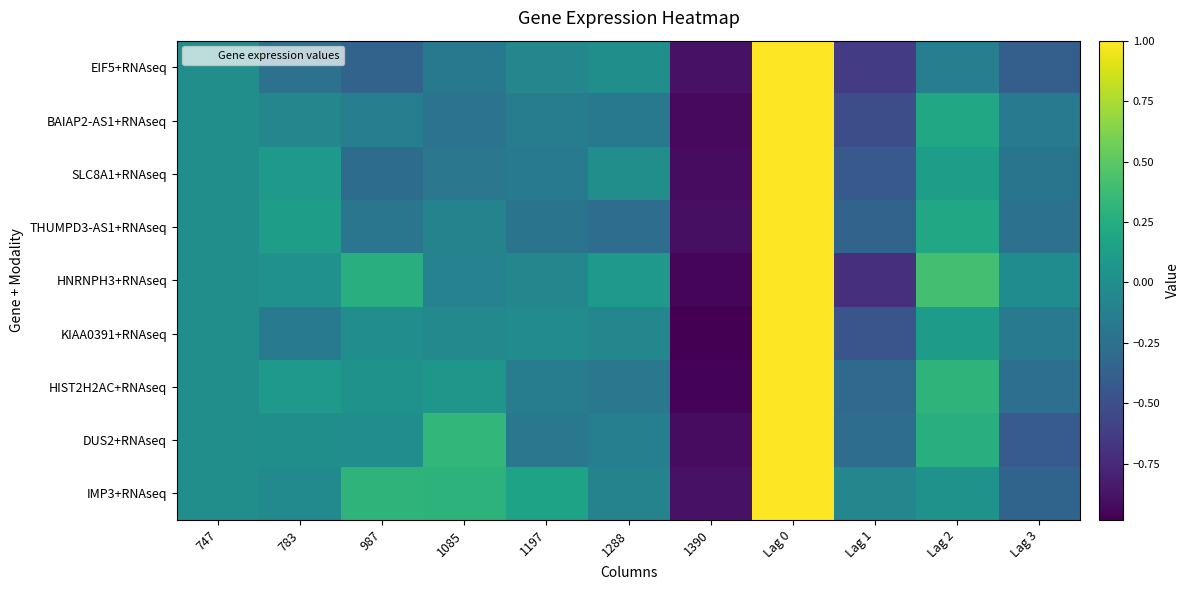

Reading right to left, list all the values displayed in this chart.

EIF5+RNAseq: Lag 3=-0.4	Lag 2=-0.1	Lag 1=-0.6	Lag 0=1.0	1390=-0.9	1288=0.0	1197=-0.1	1085=-0.2	987=-0.4	783=-0.2	747=0.0
BAIAP2-AS1+RNAseq: Lag 3=-0.2	Lag 2=0.2	Lag 1=-0.5	Lag 0=1.0	1390=-0.9	1288=-0.2	1197=-0.1	1085=-0.2	987=-0.1	783=-0.1	747=0.0
SLC8A1+RNAseq: Lag 3=-0.2	Lag 2=0.1	Lag 1=-0.4	Lag 0=1.0	1390=-0.9	1288=0.0	1197=-0.2	1085=-0.2	987=-0.3	783=0.1	747=0.0
THUMPD3-AS1+RNAseq: Lag 3=-0.2	Lag 2=0.2	Lag 1=-0.3	Lag 0=1.0	1390=-0.9	1288=-0.3	1197=-0.2	1085=-0.1	987=-0.2	783=0.1	747=0.0
HNRNPH3+RNAseq: Lag 3=-0.0	Lag 2=0.4	Lag 1=-0.7	Lag 0=1.0	1390=-1.0	1288=0.1	1197=-0.1	1085=-0.1	987=0.3	783=0.0	747=0.0
KIAA0391+RNAseq: Lag 3=-0.2	Lag 2=0.1	Lag 1=-0.5	Lag 0=1.0	1390=-1.0	1288=-0.1	1197=-0.0	1085=-0.0	987=-0.0	783=-0.2	747=0.0
HIST2H2AC+RNAseq: Lag 3=-0.3	Lag 2=0.3	Lag 1=-0.3	Lag 0=1.0	1390=-1.0	1288=-0.2	1197=-0.2	1085=0.1	987=0.0	783=0.1	747=0.0
DUS2+RNAseq: Lag 3=-0.4	Lag 2=0.3	Lag 1=-0.3	Lag 0=1.0	1390=-0.9	1288=-0.1	1197=-0.2	1085=0.3	987=-0.0	783=0.0	747=0.0
IMP3+RNAseq: Lag 3=-0.3	Lag 2=0.0	Lag 1=-0.1	Lag 0=1.0	1390=-0.9	1288=-0.1	1197=0.2	1085=0.3	987=0.3	783=-0.0	747=0.0